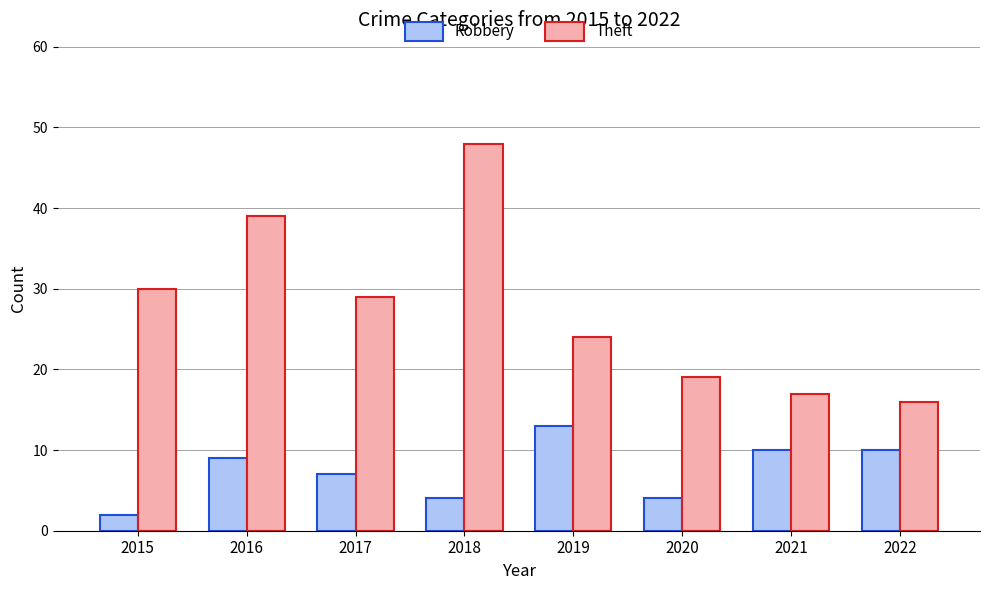

The Theft series shows 25 at 2021. True or false?

False